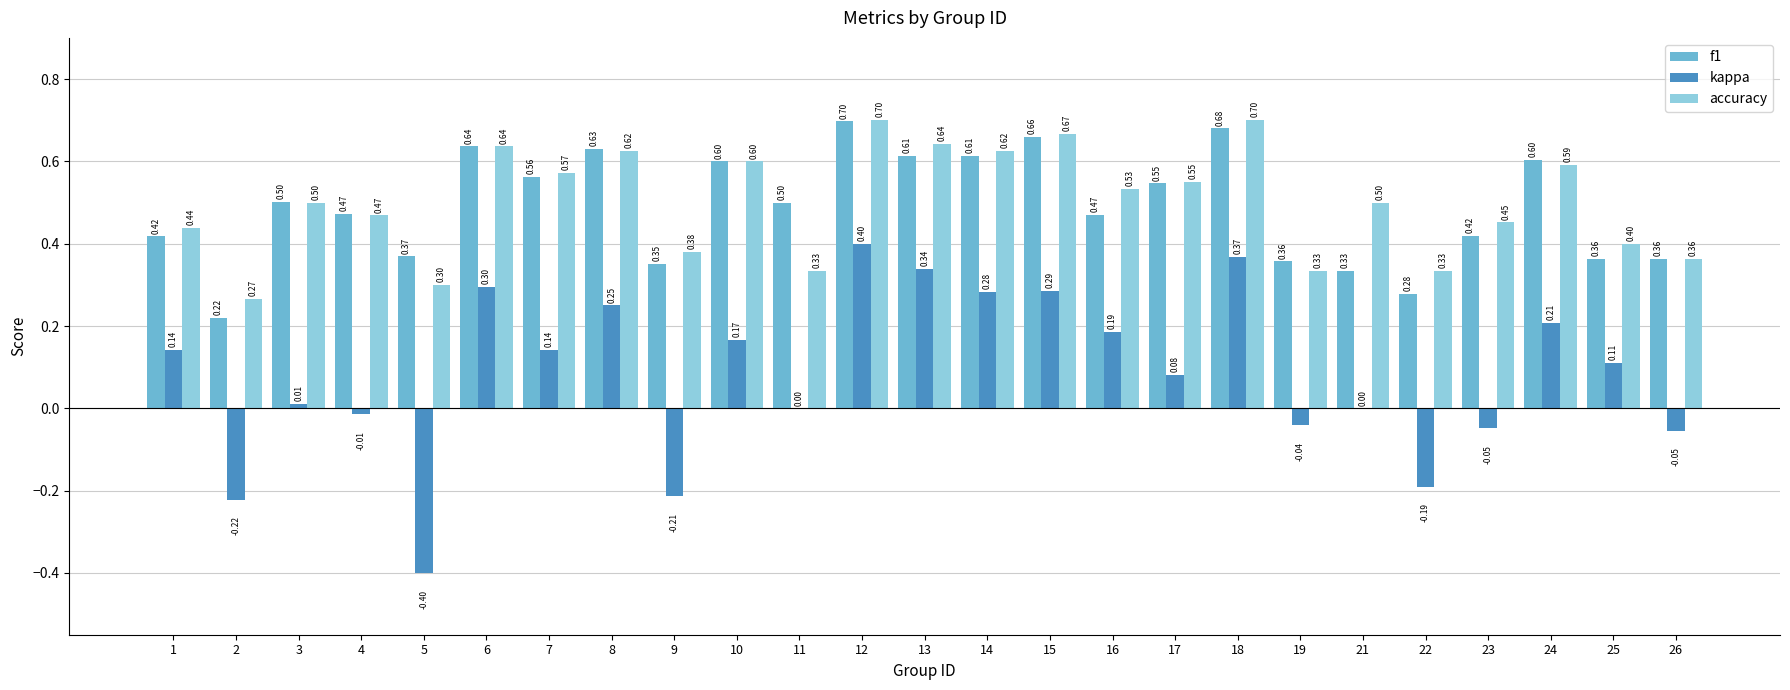

Where is accuracy nearest to the value 0?

2